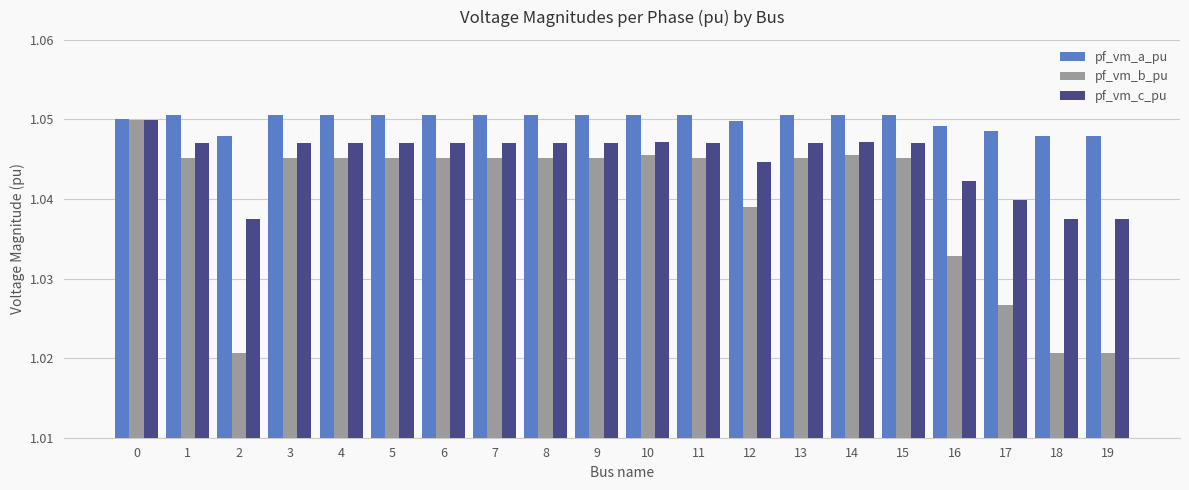

What are all the series names shown in the legend?

pf_vm_a_pu, pf_vm_b_pu, pf_vm_c_pu